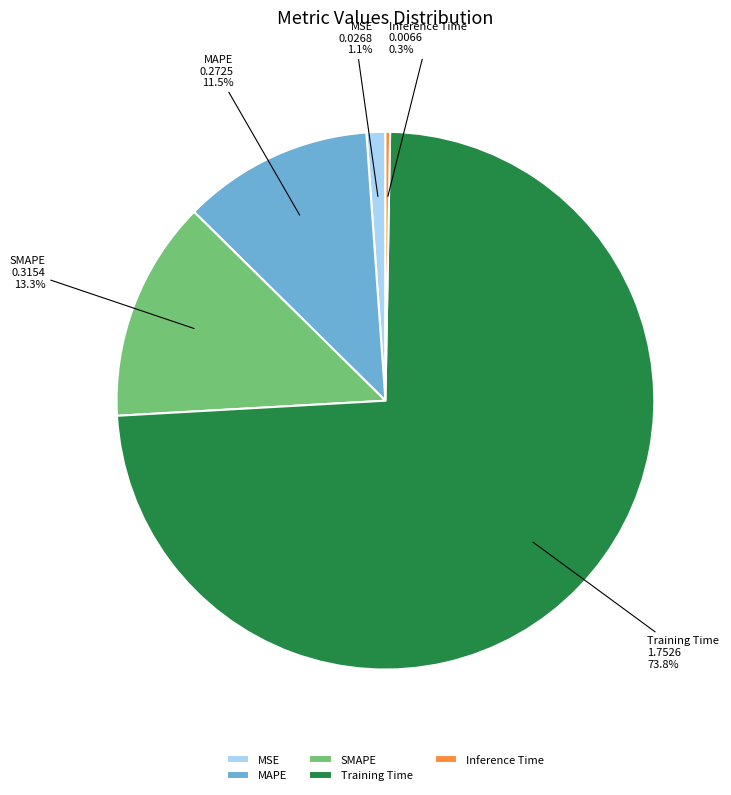

Count the number of slices in the pie.

5